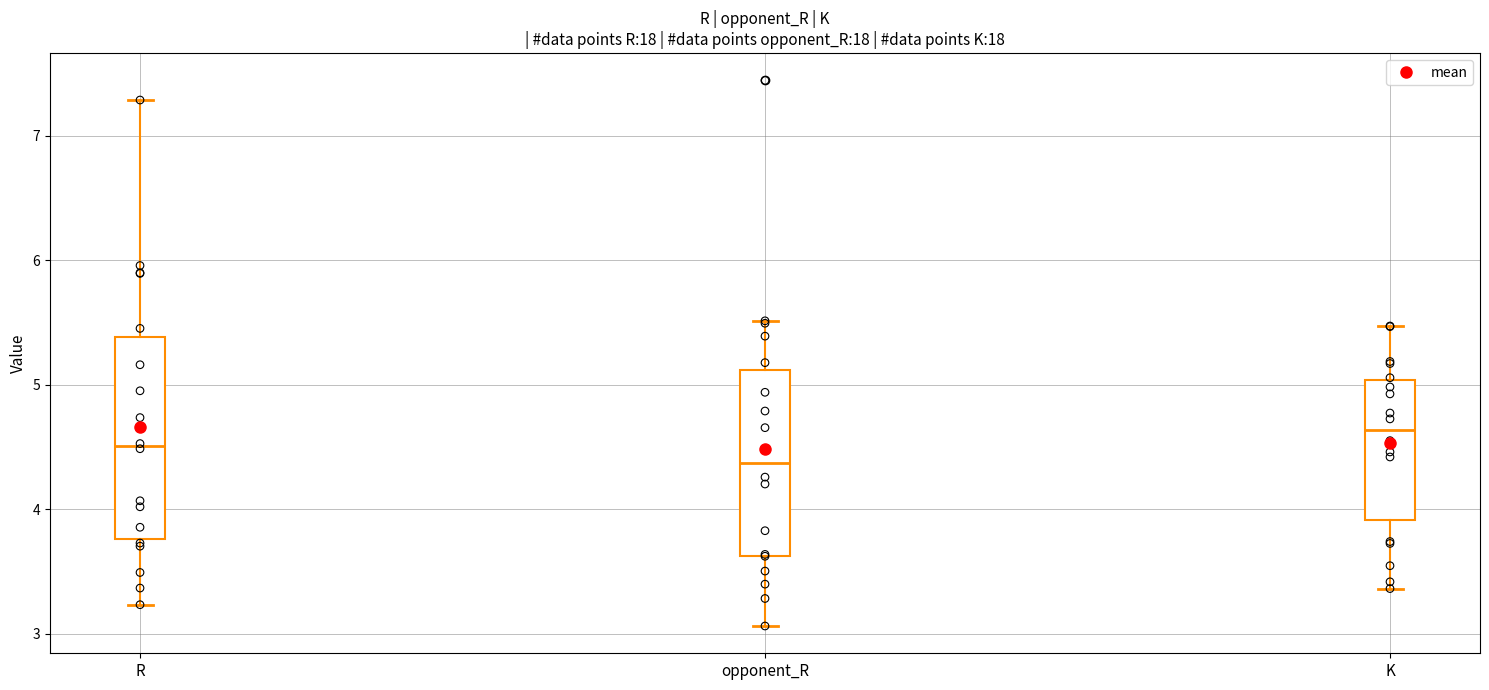

Reading left to right, transcribe this box plot: for each box, give where its median line is, the range the box spans, and where its two whiskers end, as read against the y-axis. The values are not printed on the chart, so give them approximately, as read against the axis.

R: median 4.5, box 3.8 to 5.4, whiskers 3.2 to 7.3
opponent_R: median 4.4, box 3.6 to 5.1, whiskers 3.1 to 5.5
K: median 4.6, box 3.9 to 5.0, whiskers 3.4 to 5.5